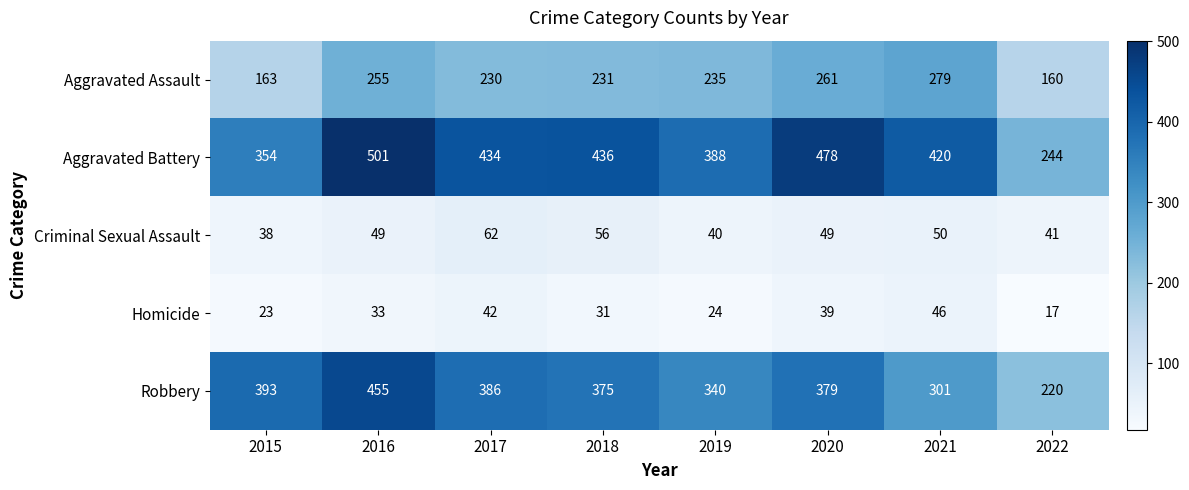

What is the average value of the Aggravated Assault series?

227